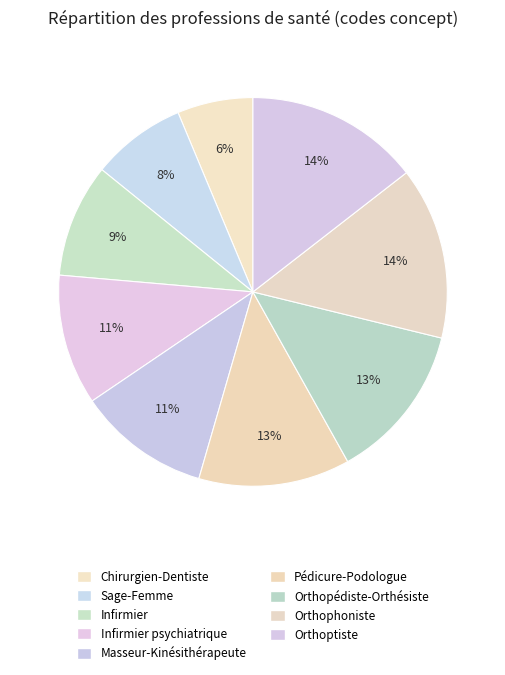

Does any single category account for the majority?

No